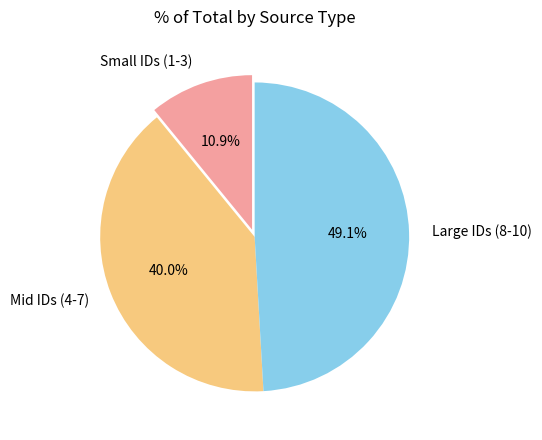

Between Large IDs (8-10) and Small IDs (1-3), which is larger?

Large IDs (8-10)